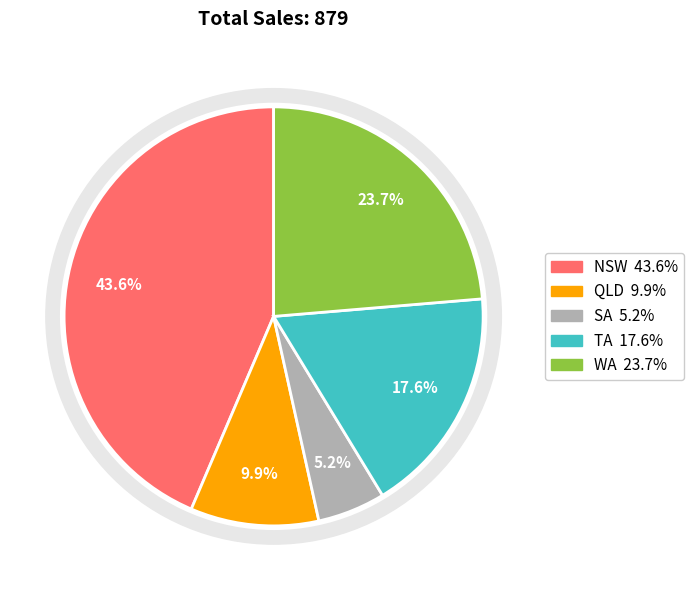

To the nearest percent, what percentage of the pie is SA?

5%